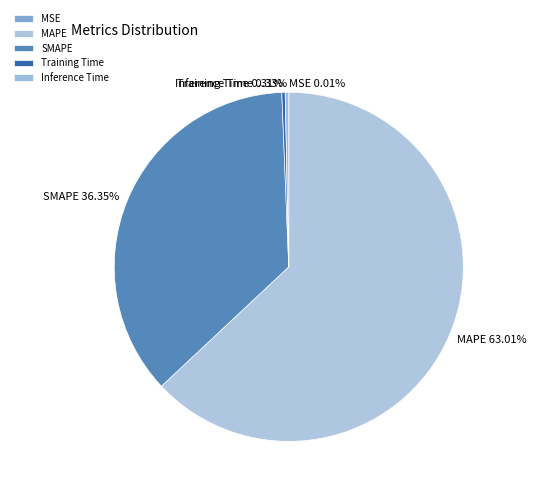

Which slice represents more than half of the pie?

MAPE